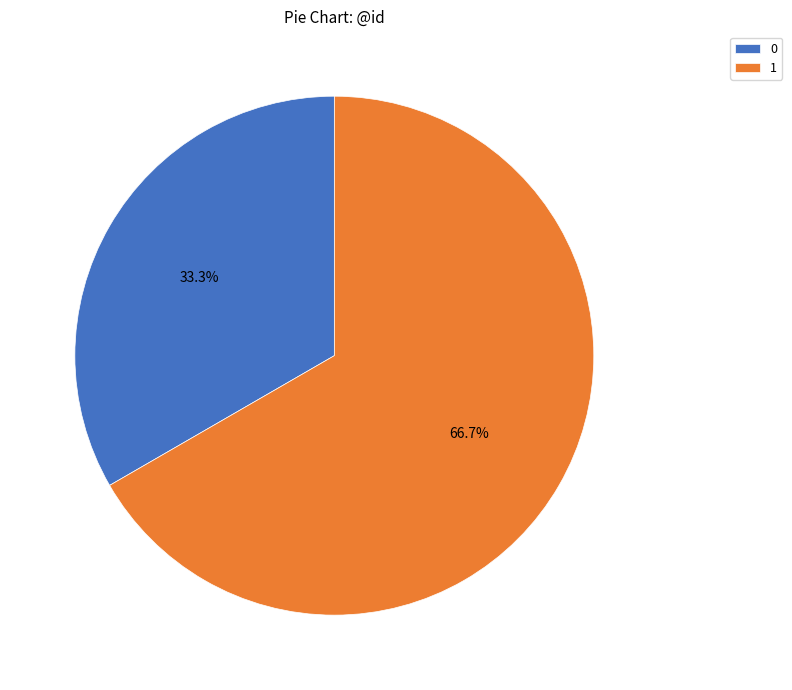

What percentage is the 1 slice, to the nearest percent?

67%